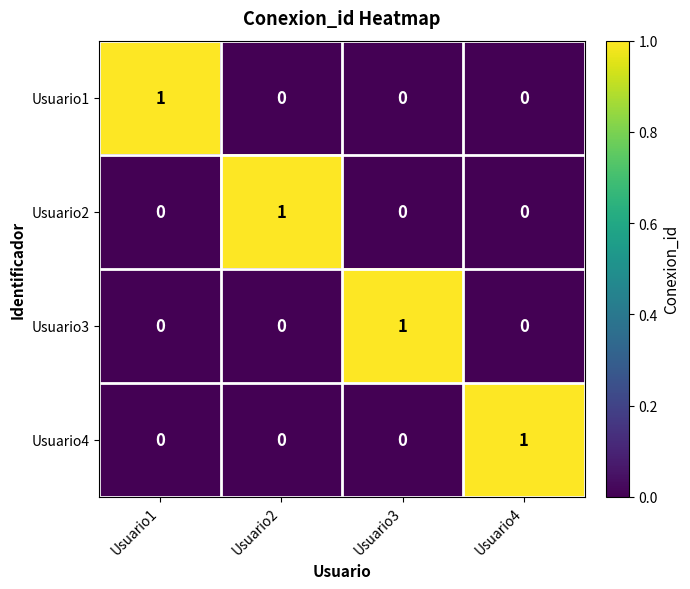

Reading right to left, what are all the values shown in this chart?

Usuario1: 0	0	0	1
Usuario2: 0	0	1	0
Usuario3: 0	1	0	0
Usuario4: 1	0	0	0